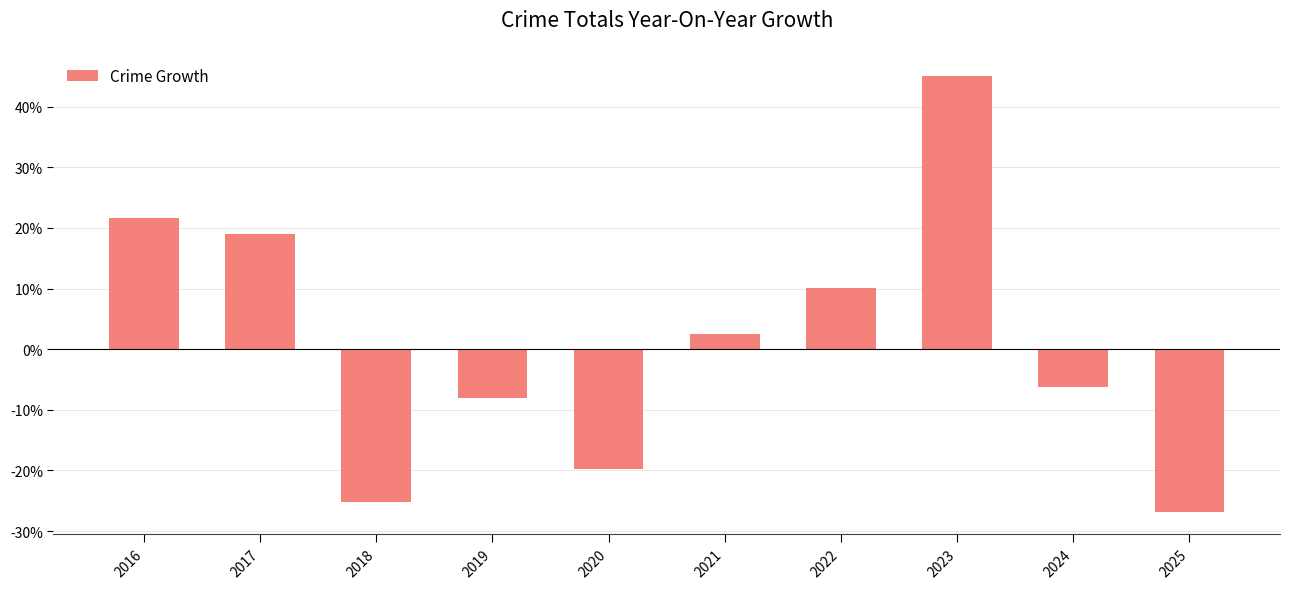

Where does the data first go above 2?

2016